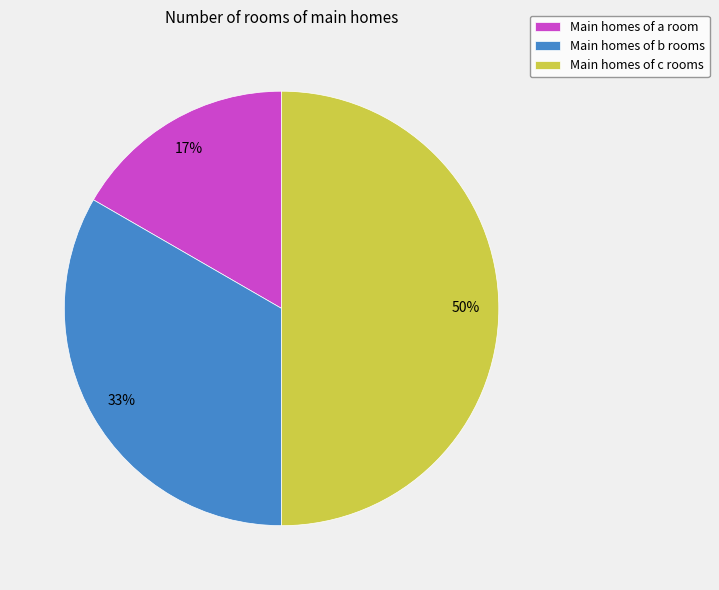

Which slice is the smallest?

Main homes of a room